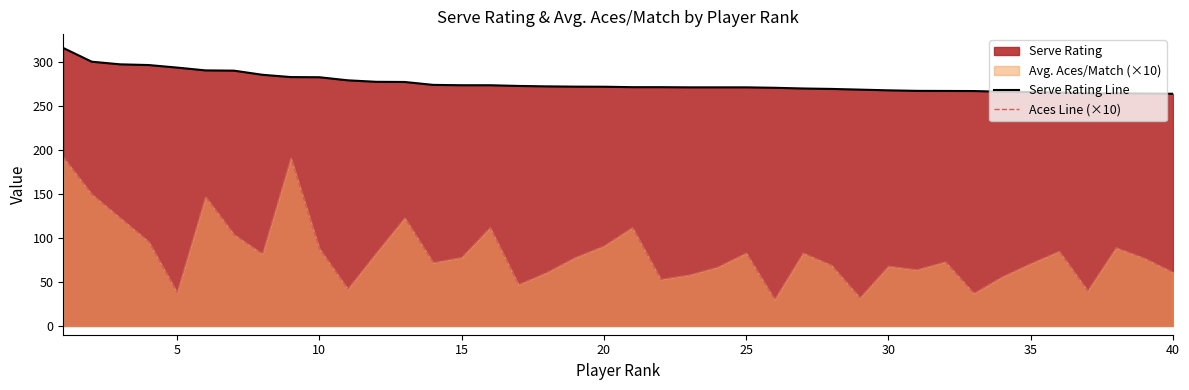

What is the average value of the Serve Rating Line series?

276.5